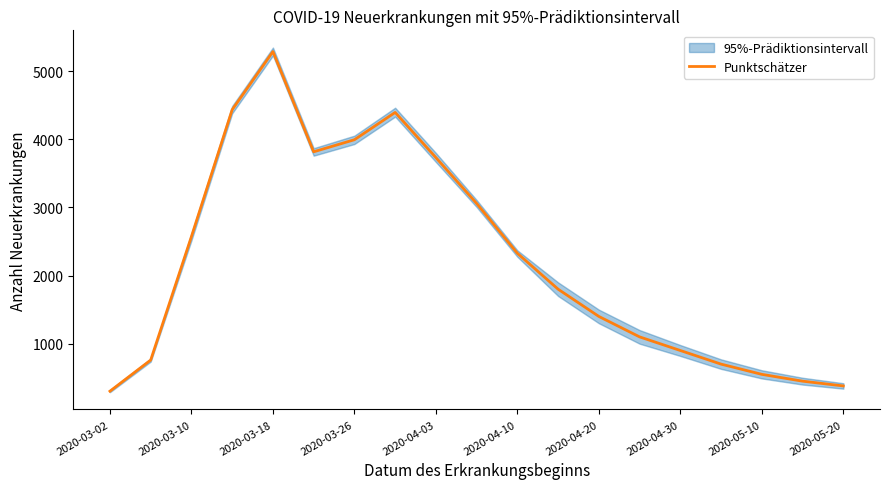

Which category has the highest value in the Punktschätzer series?

2020-03-18